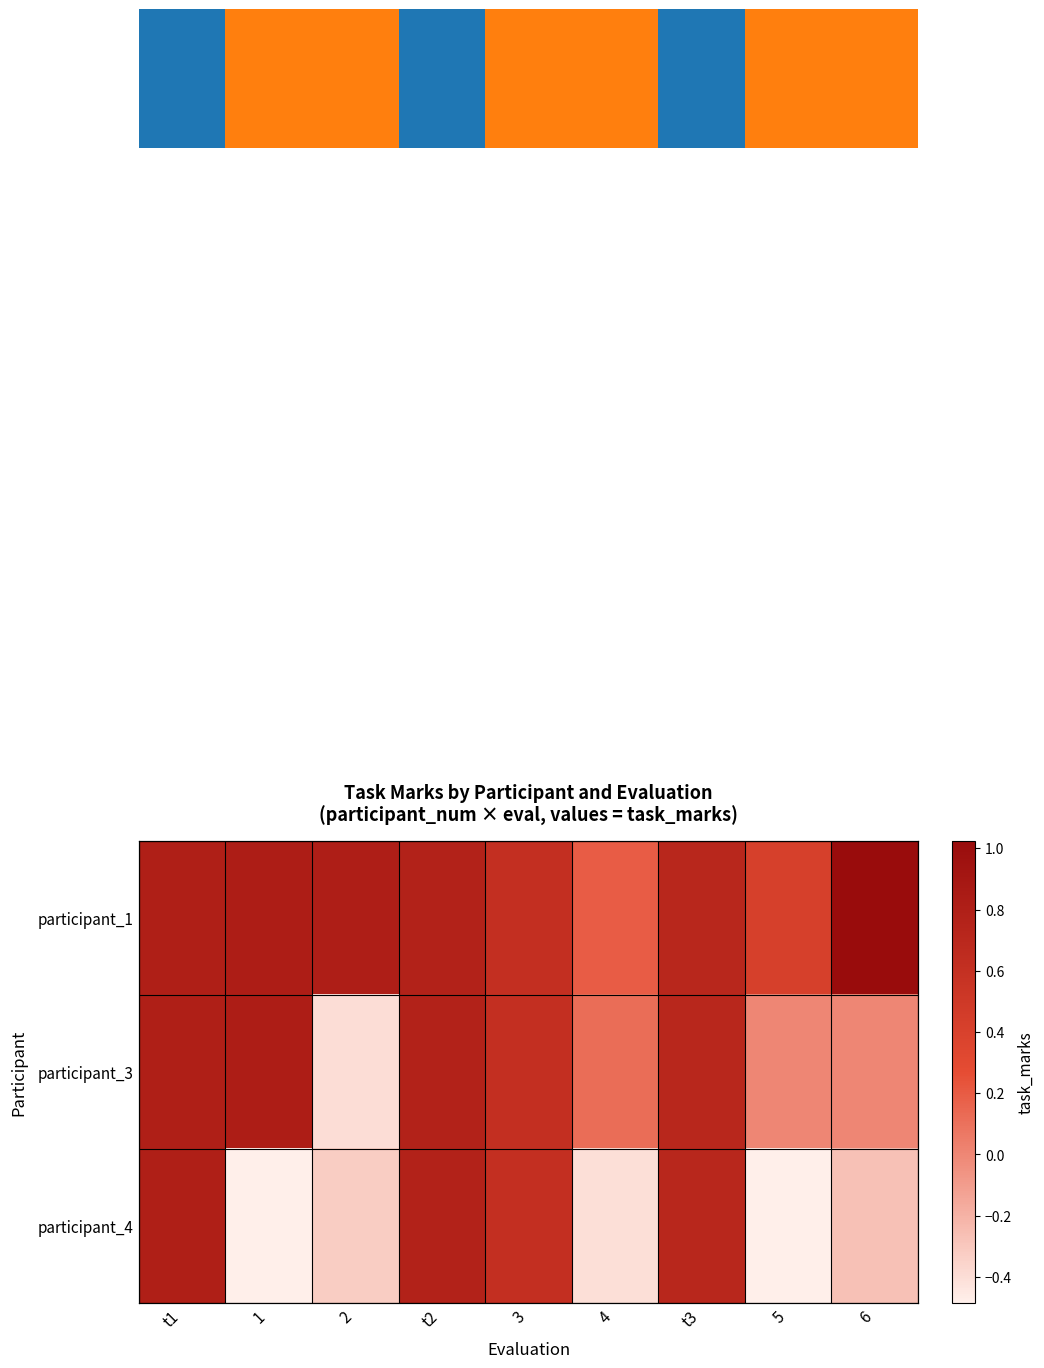

What is the total value across all series at 2?

0.1